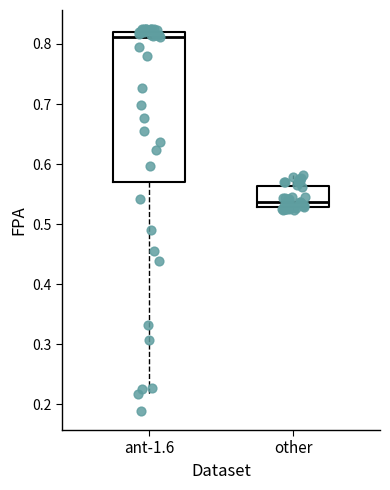

Which box is the tallest, from its lower edge to its upper edge?

ant-1.6